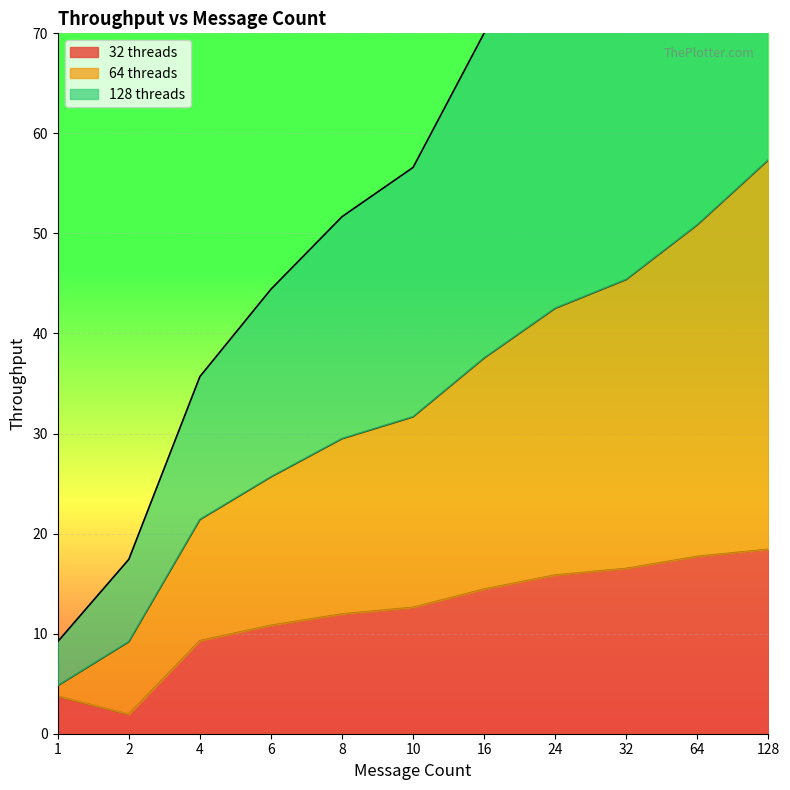

Which category has the lowest value in the 32 threads series?

2